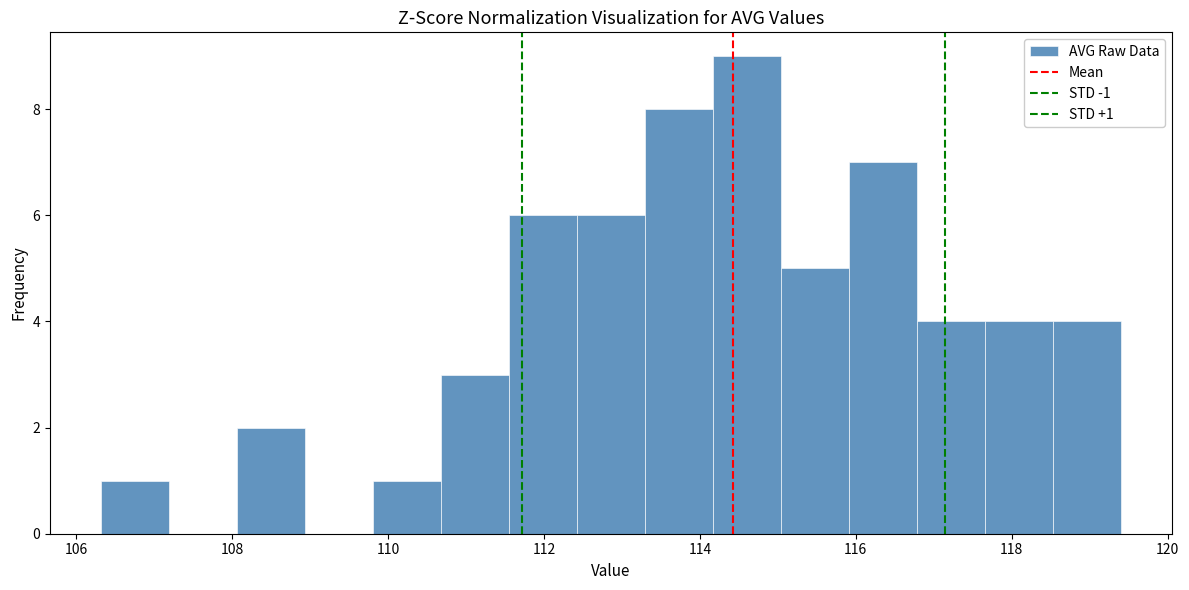

Which range on the x-axis has the tallest bar?

114.2 to 115.0